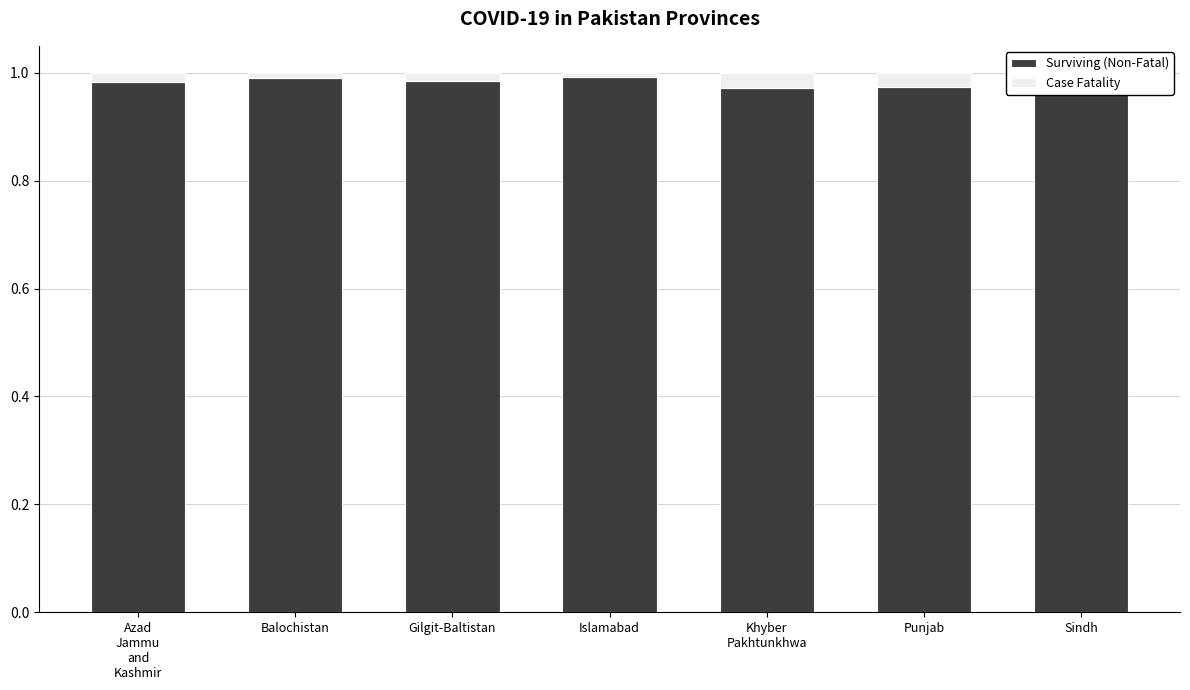

True or false: Surviving (Non-Fatal) has a value of 0.2 at Balochistan.

False